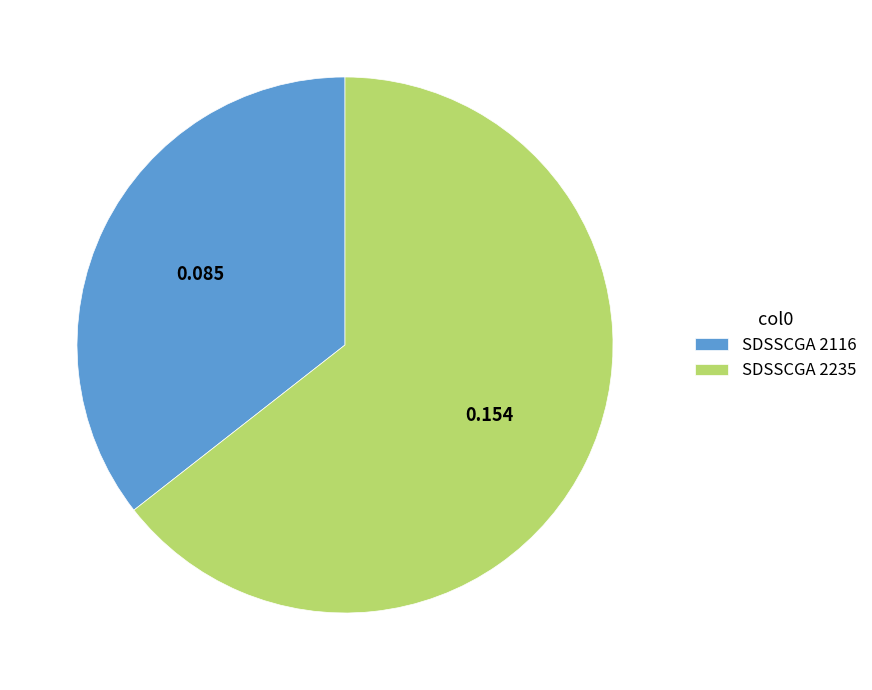

Between SDSSCGA 2116 and SDSSCGA 2235, which is larger?

SDSSCGA 2235